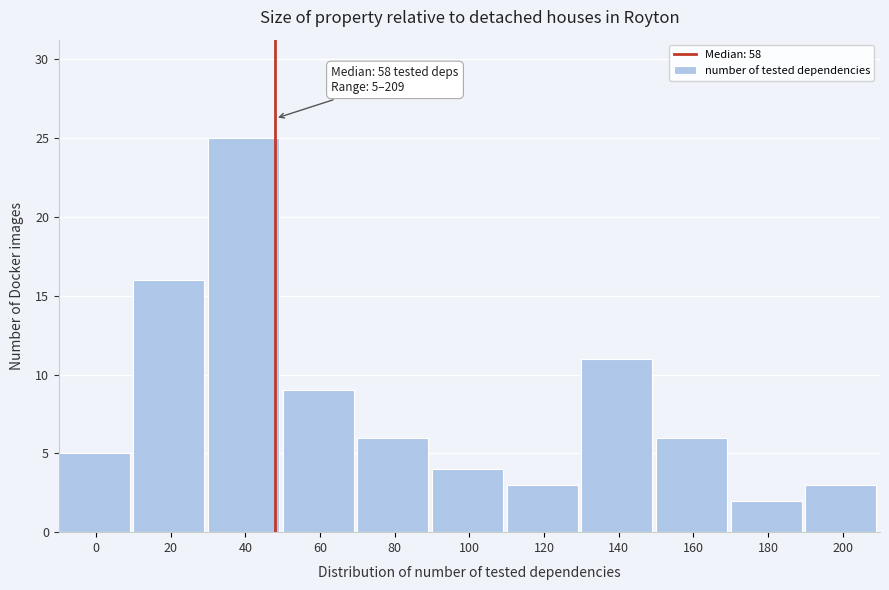

Reading right to left, list all the values displayed in this chart.

3	2	6	11	3	4	6	9	25	16	5